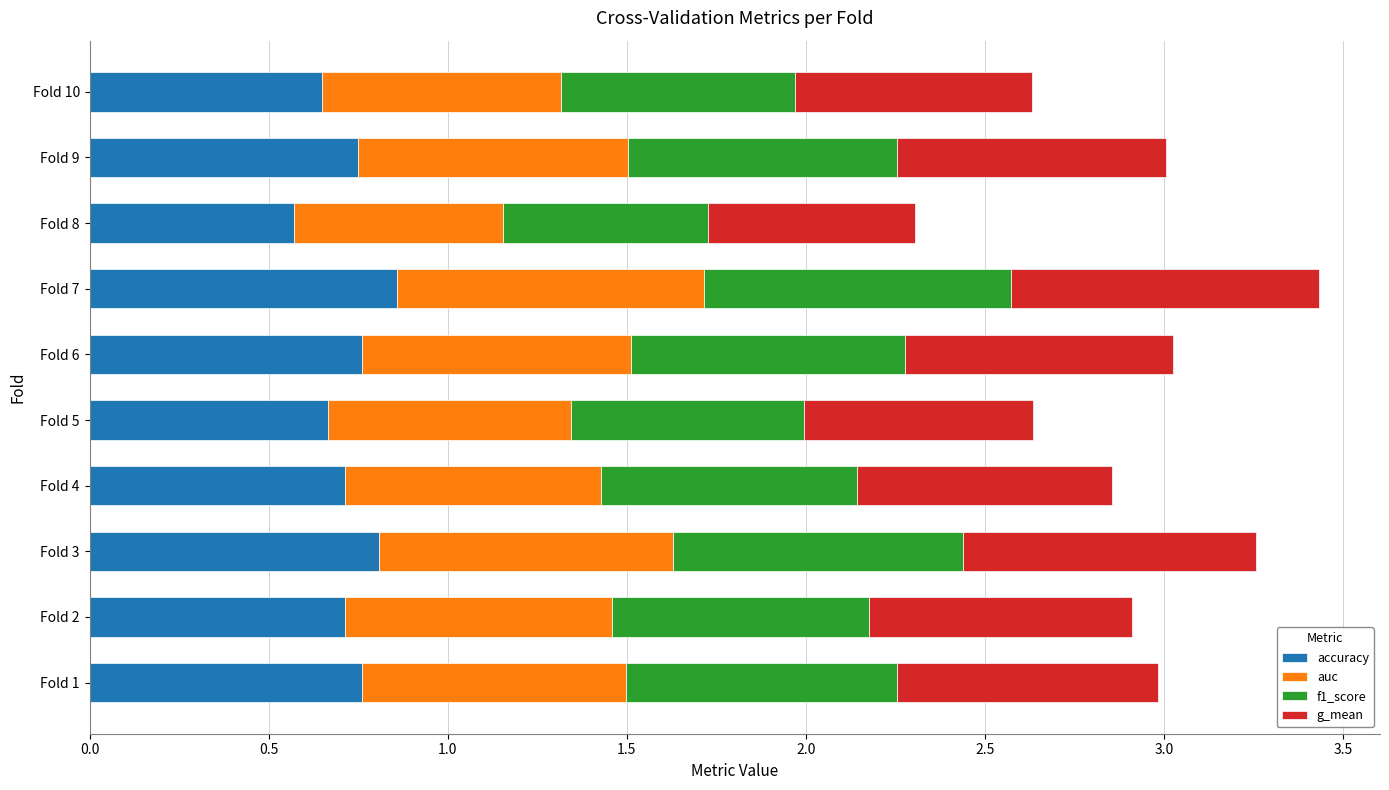

What is the sum of the accuracy values at Fold 5 and Fold 3?

1.5